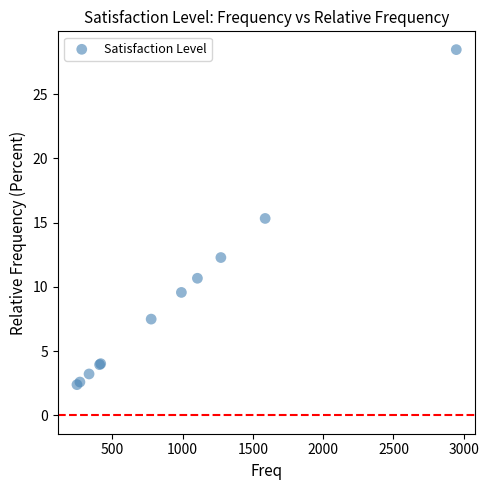

What Y value in the scatter plot is closest to 15?

15.3